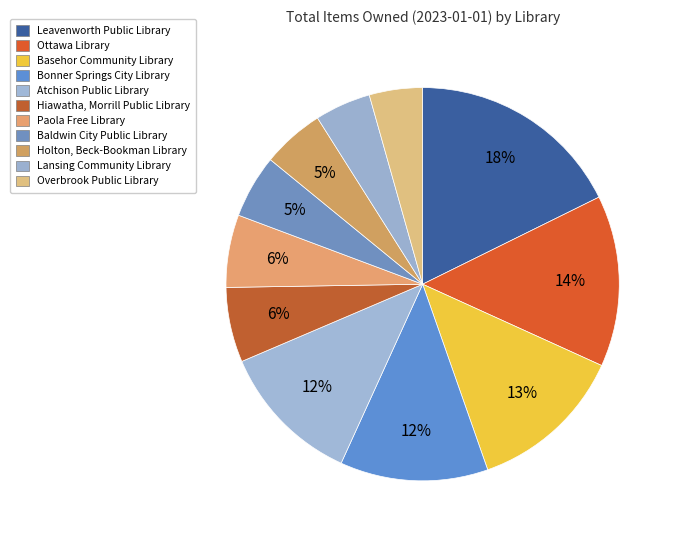

Combined, do Lansing Community Library and Bonner Springs City Library account for over 50%?

No